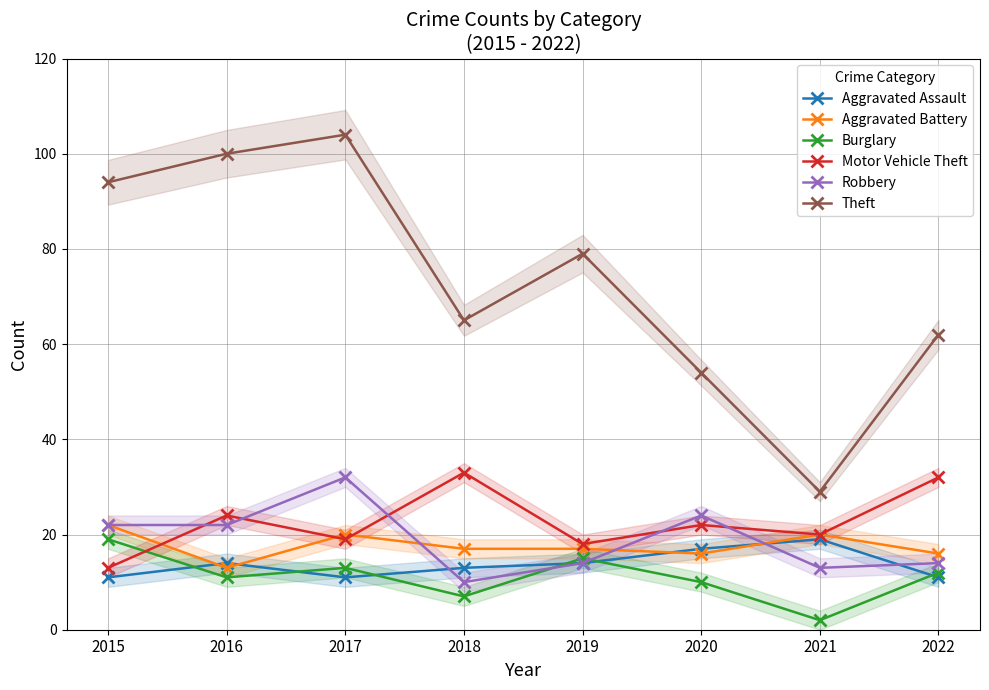

True or false: Theft and Robbery intersect in this chart.

False